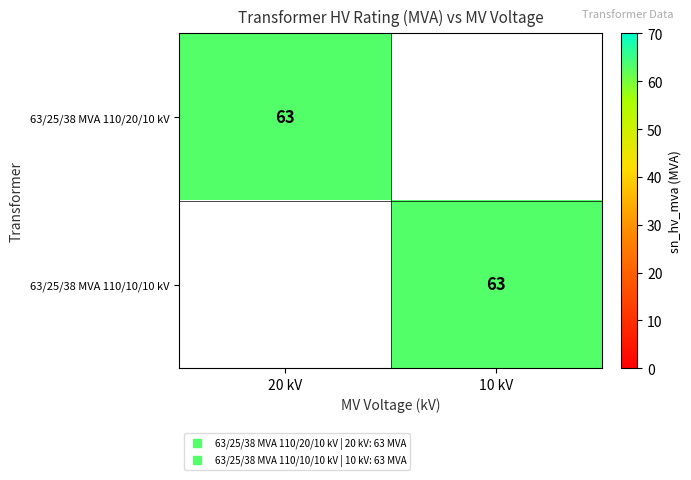

Which label corresponds to the smallest value in the chart?

10 kV